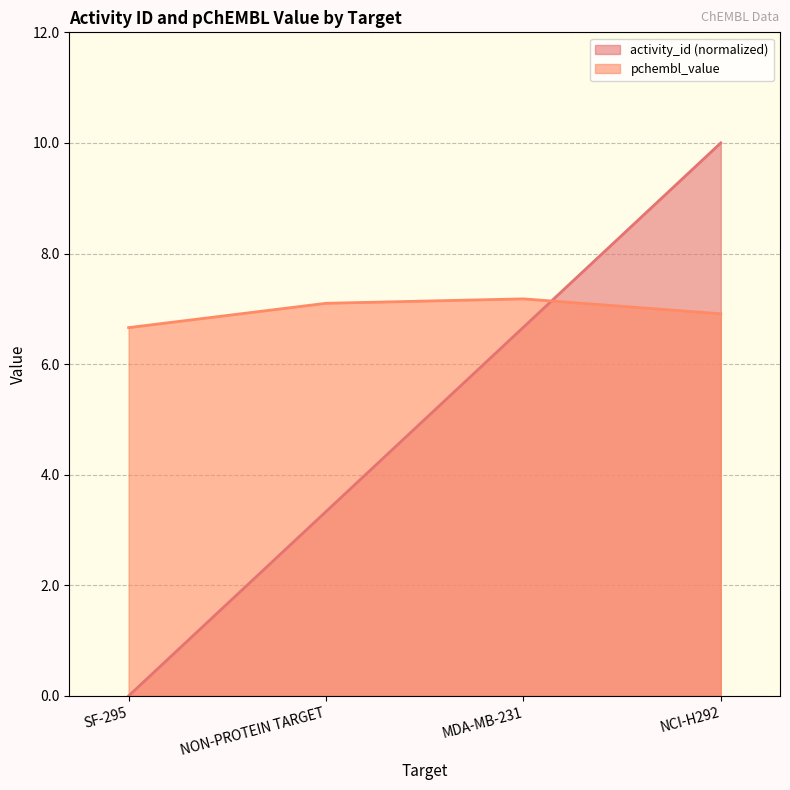

Which category has the highest value in the pchembl_value series?

MDA-MB-231